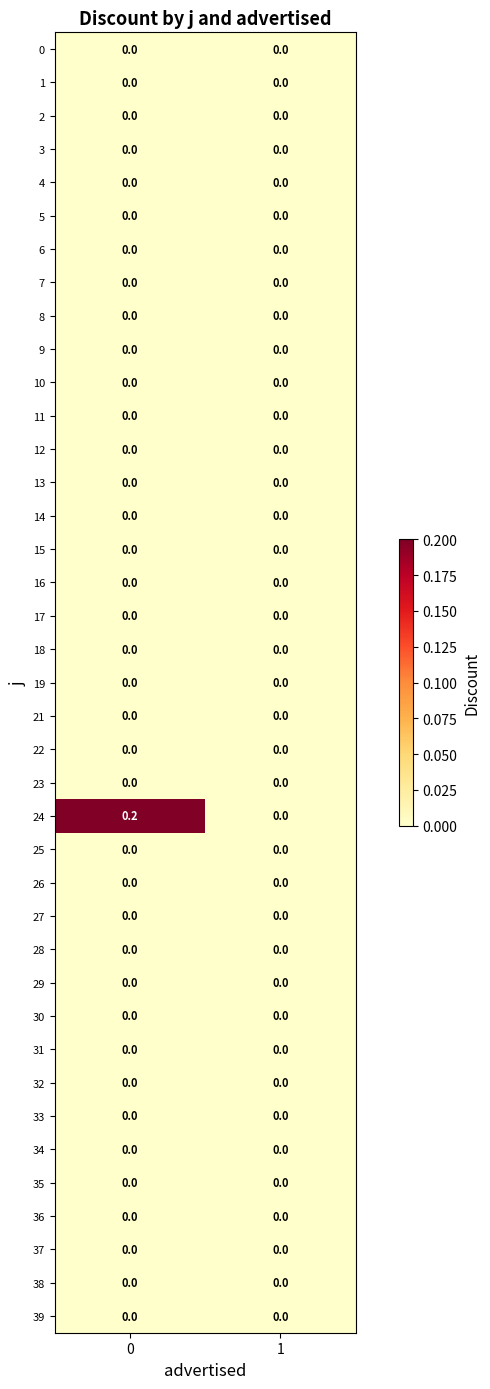

The value of 19 at 1 is 0.0. True or false?

True